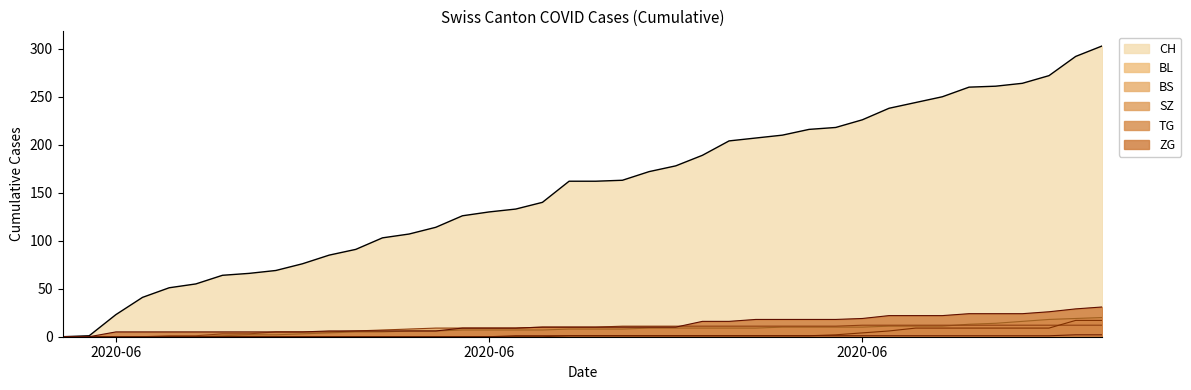

Count the number of data series in this chart.

6